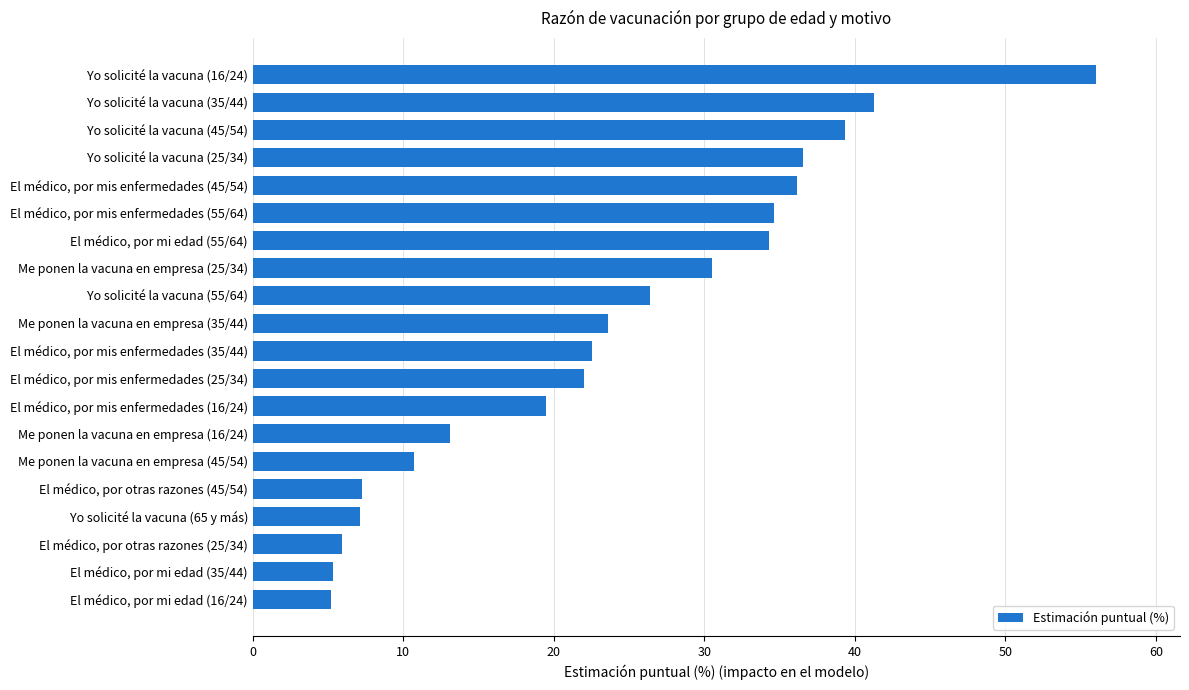

Approximately how many times larger is the value at El médico, por mis enfermedades (55/64) compared to Me ponen la vacuna en empresa (35/44)?

1.5